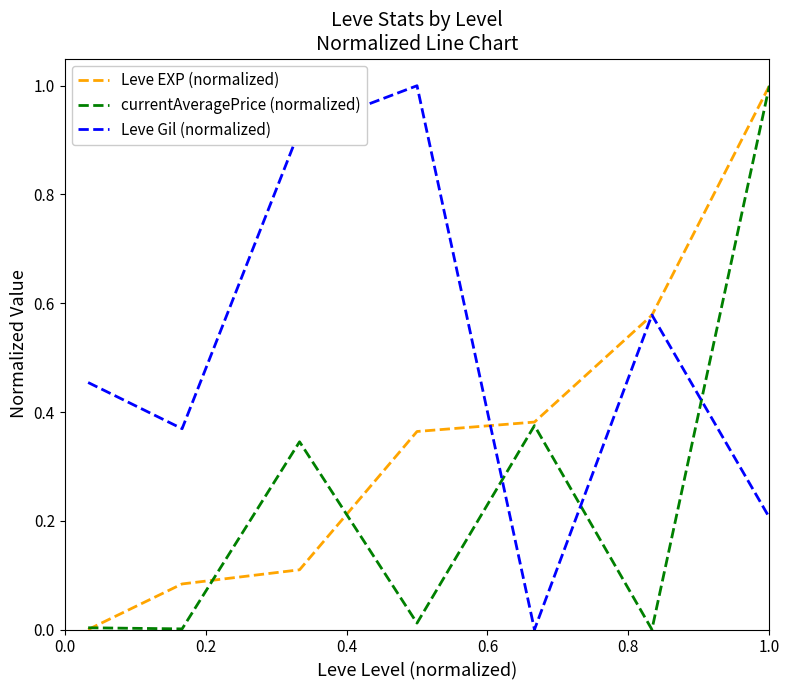

What is the maximum value for Leve Gil (normalized)?

1.0